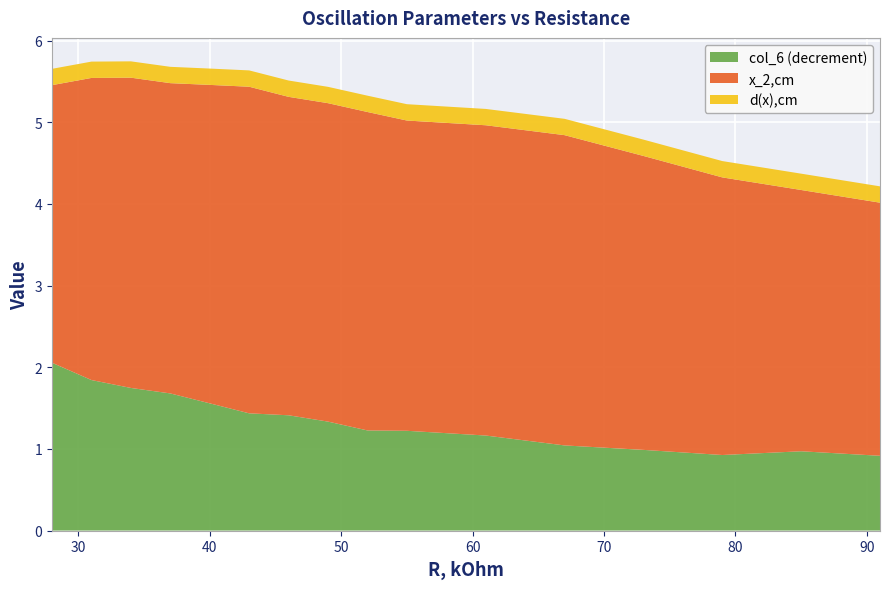

Reading left to right, extract all data points from this chart.

col_6 (decrement): 2.1	1.8	1.7	1.7	1.6	1.4	1.4	1.3	1.2	1.2	1.2	1.0	1.0	0.9	1.0	0.9
x_2,cm: 3.4	3.7	3.8	3.8	3.9	4.0	3.9	3.9	3.9	3.8	3.8	3.8	3.6	3.4	3.2	3.1
d(x),cm: 0.2	0.2	0.2	0.2	0.2	0.2	0.2	0.2	0.2	0.2	0.2	0.2	0.2	0.2	0.2	0.2